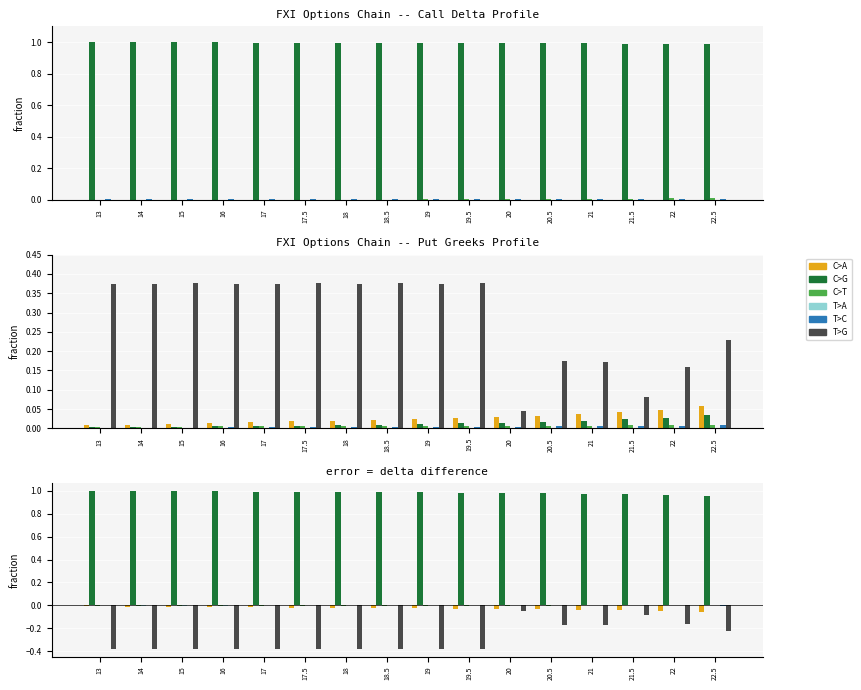

Which series has the widest spread of values?

T>G